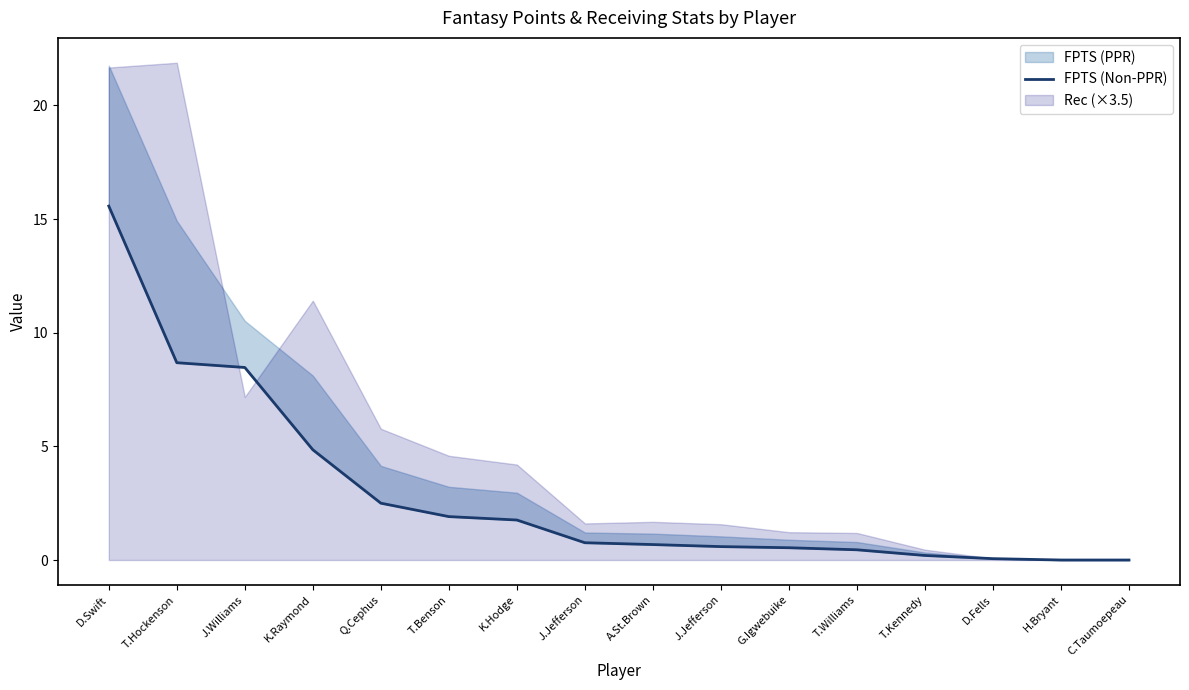

The chart shows a value of 8.7 at T.Hockenson. True or false?

True